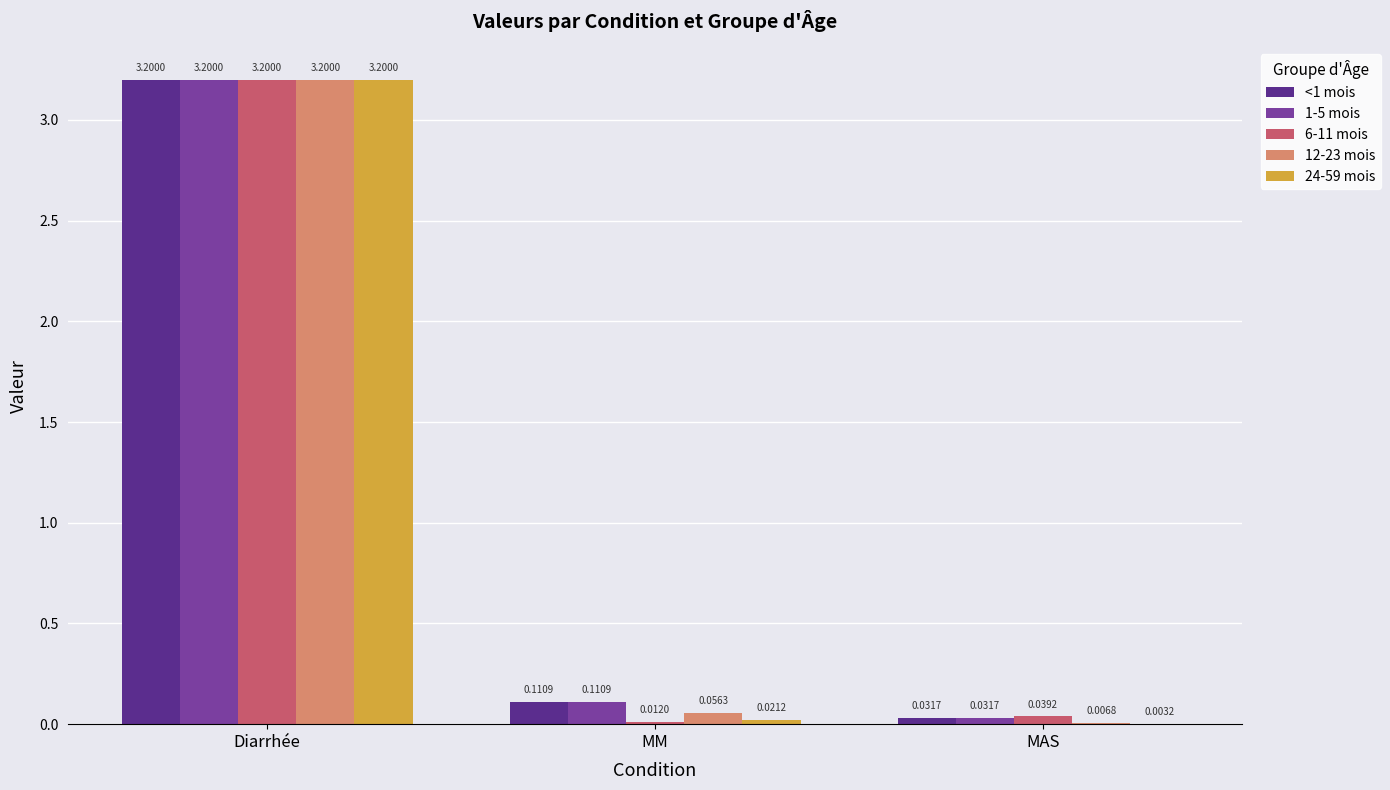

At which label is 24-59 mois closest to 1?

MM